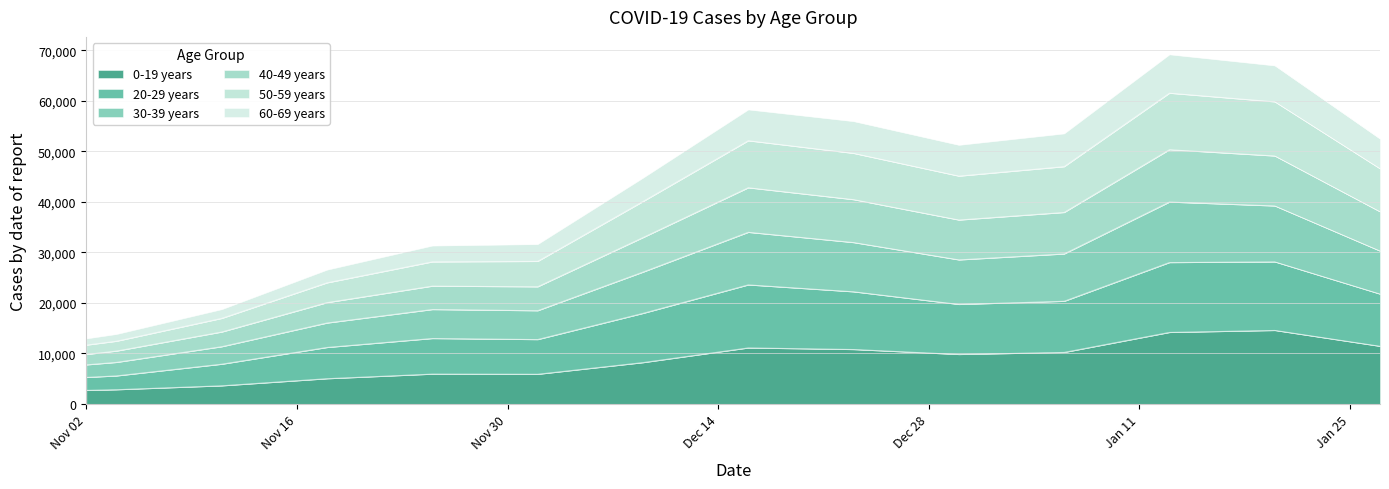

What is the highest value of the 0-19 years series?

14574